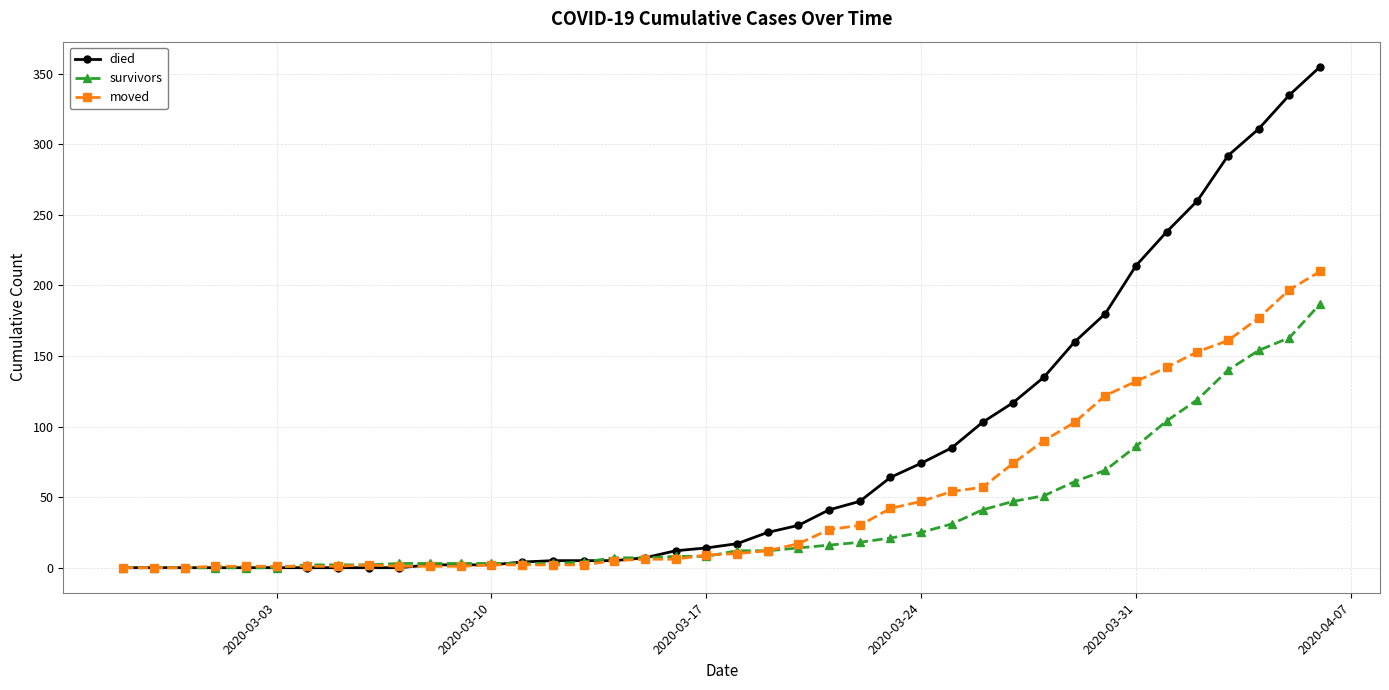

Which series has the largest total across all categories?

died